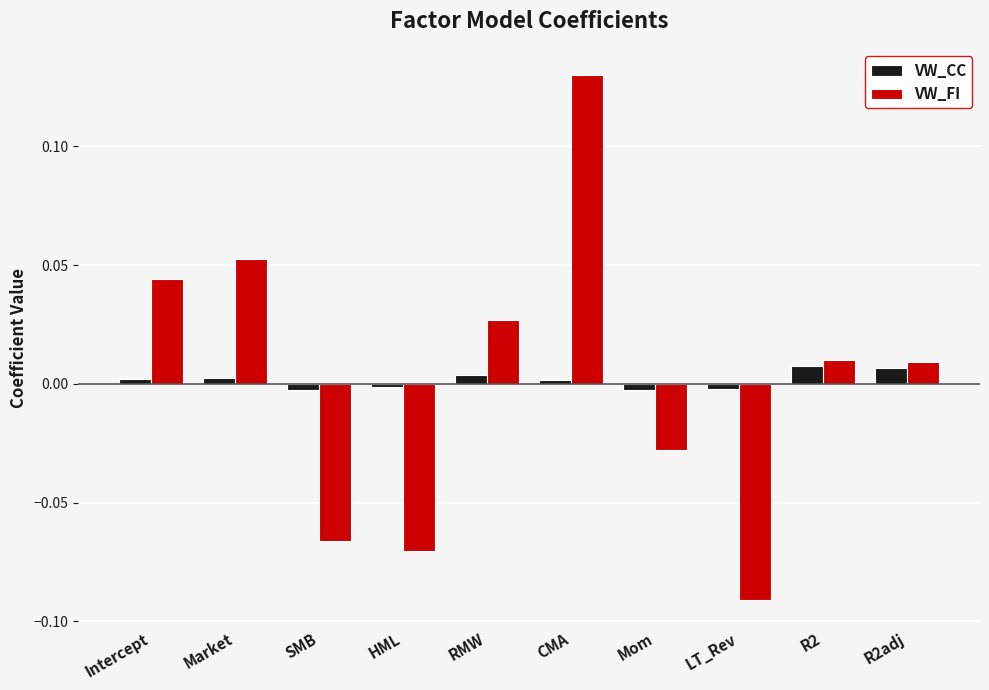

What are all the series names shown in the legend?

VW_CC, VW_FI